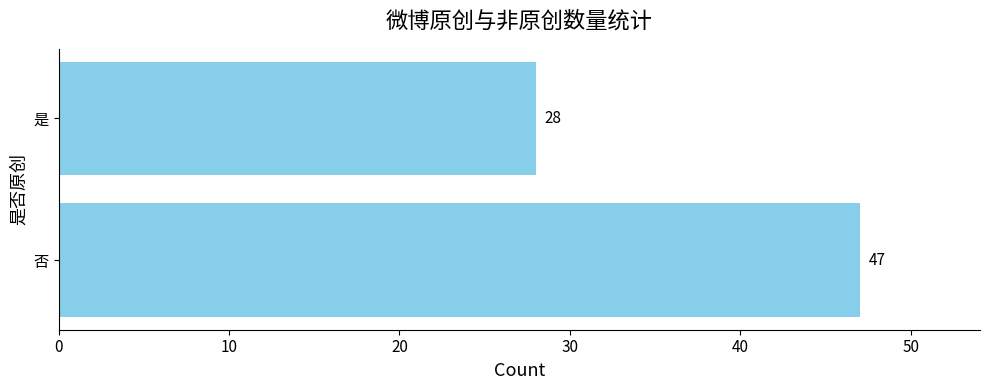

Reading bottom to top, what are all the values shown in this chart?

47	28